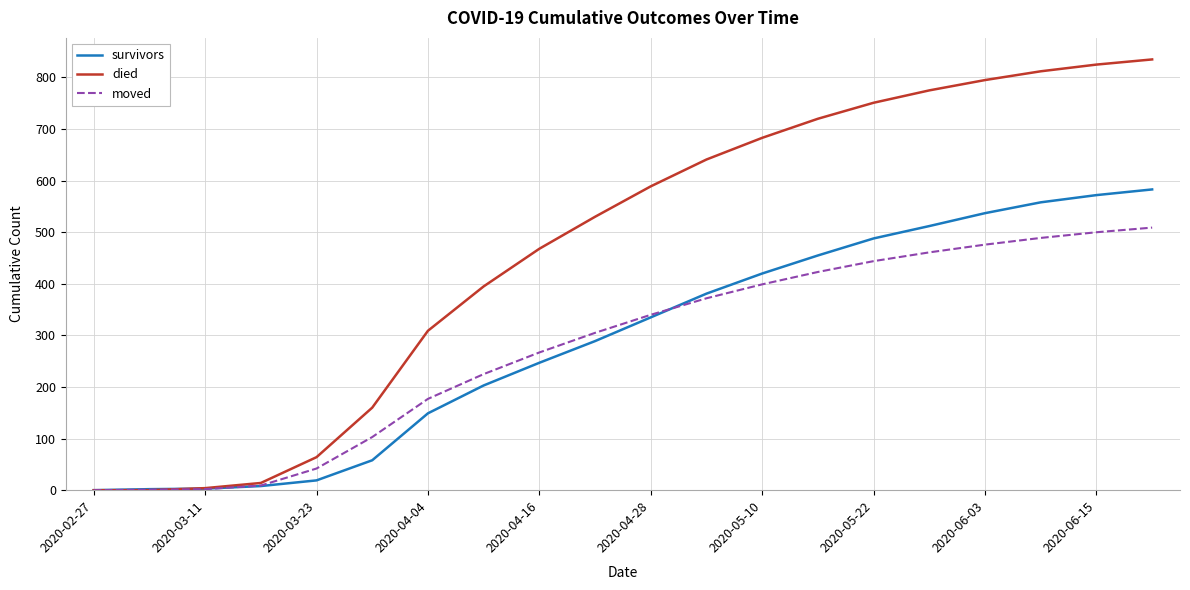

Which series has the widest spread of values?

died